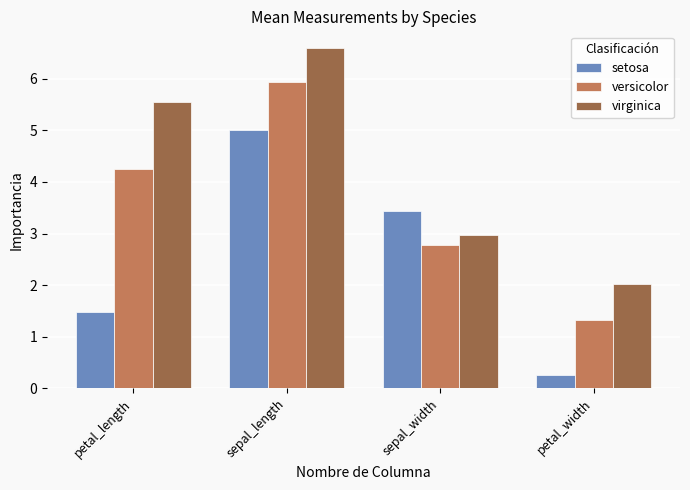

At which category does the chart reach its minimum across all series?

petal_width